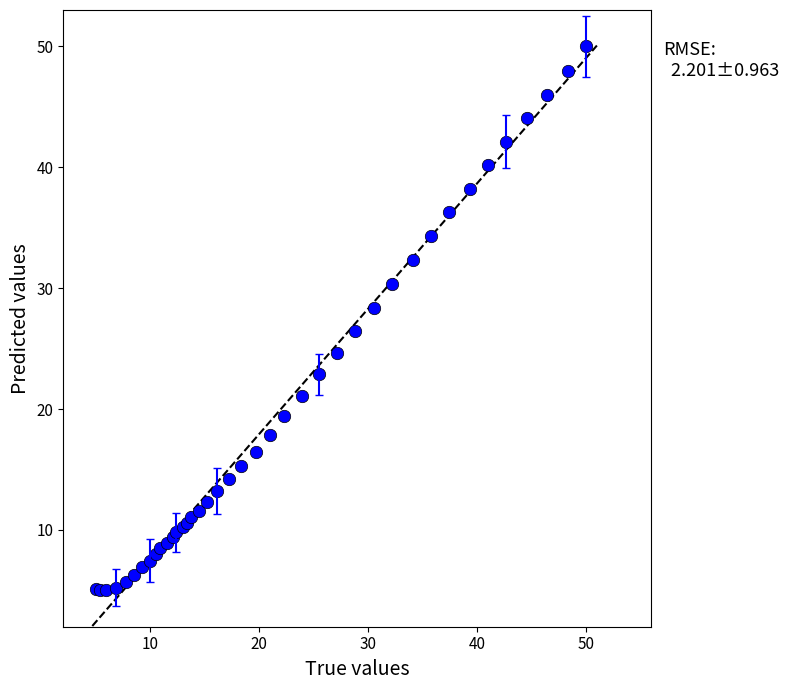

What Y value in the scatter plot is closest to 27?

26.5